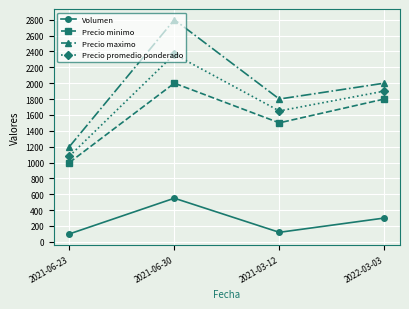

Rank the series by their maximum value, from lowest to highest.

Volumen, Precio minimo, Precio promedio ponderado, Precio maximo